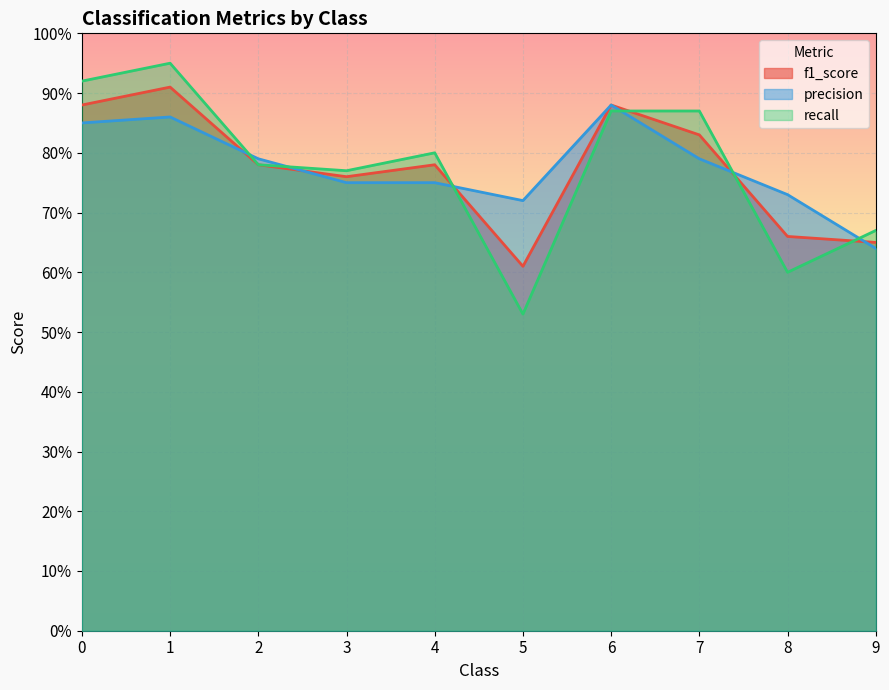

Count the precision values in the range 0 to 1.

10